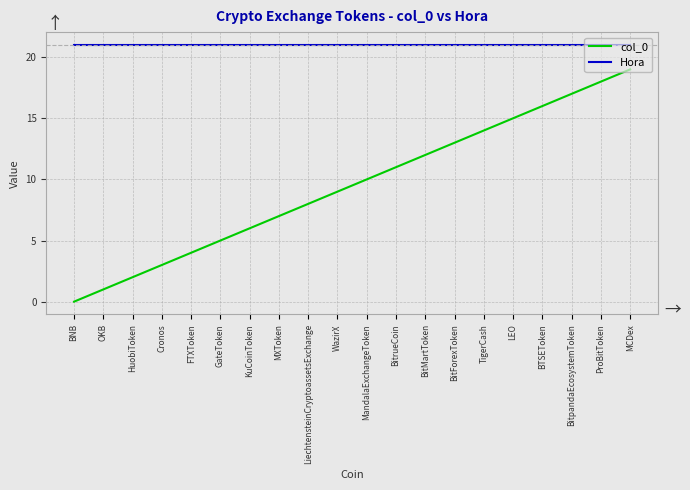

What is the difference between the highest and lowest values at BitForexToken?

8